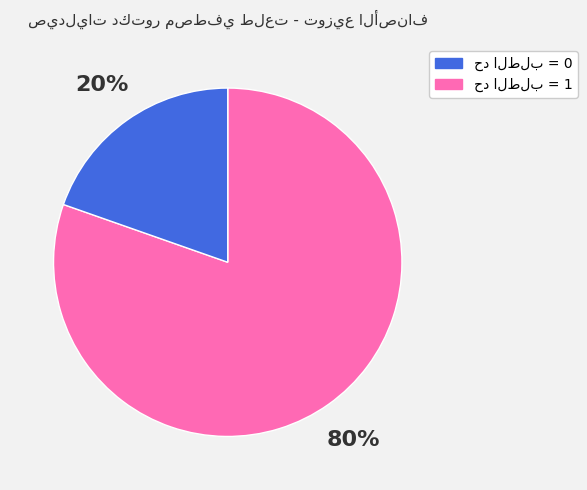

Is there a majority slice in this chart?

Yes